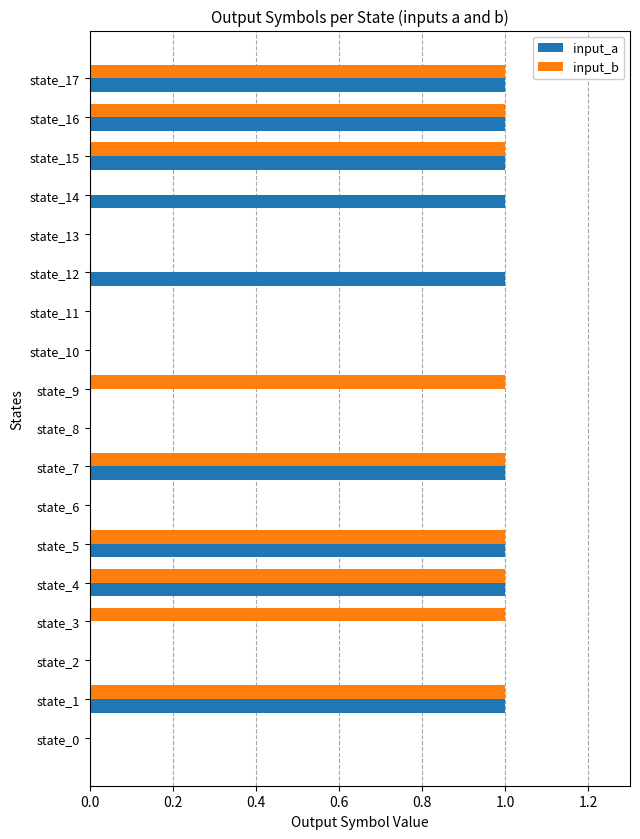

The input_a series shows 0 at state_9. True or false?

True